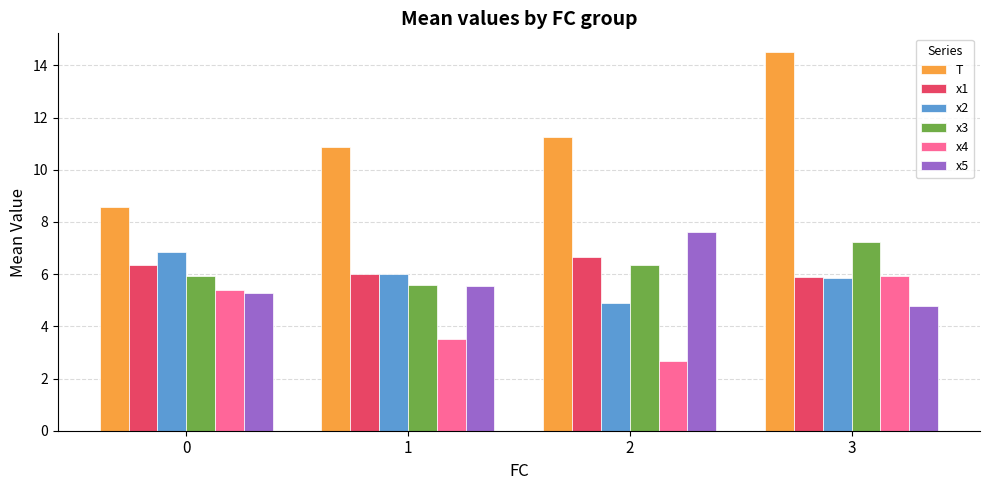

List the series in order of their peak value, lowest first.

x4, x1, x2, x3, x5, T